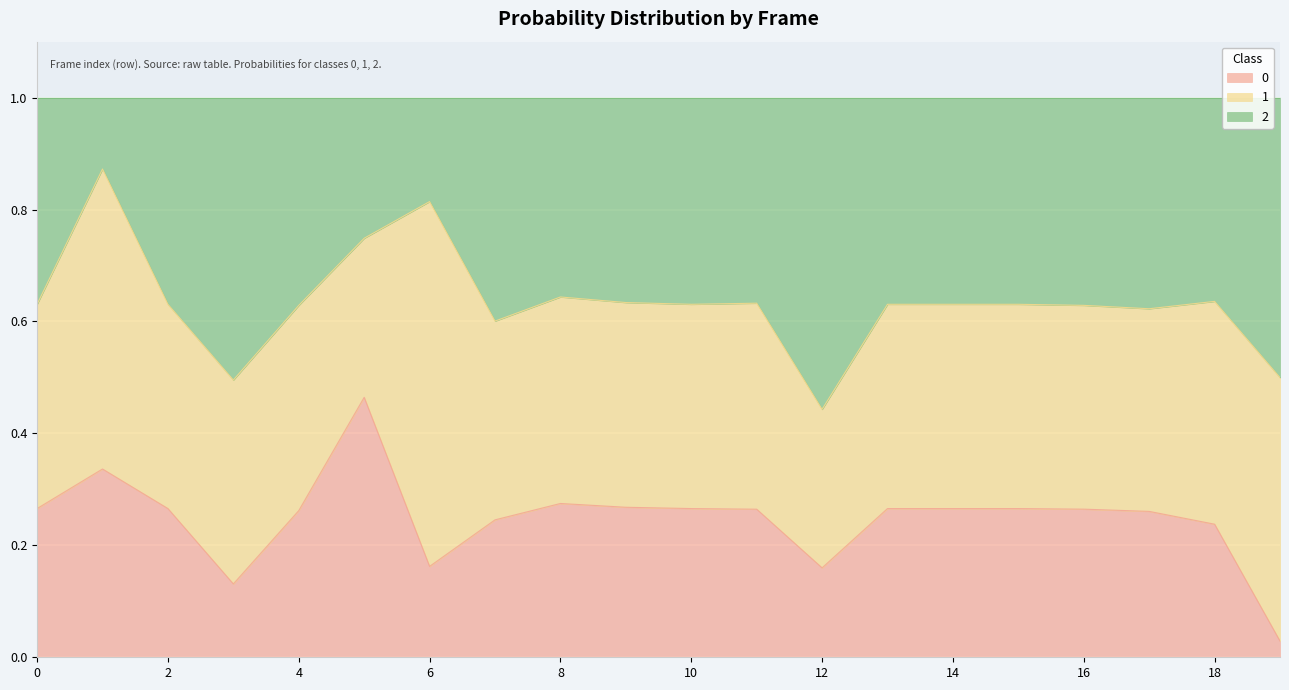

What is the total value across all series at 2?

1.0